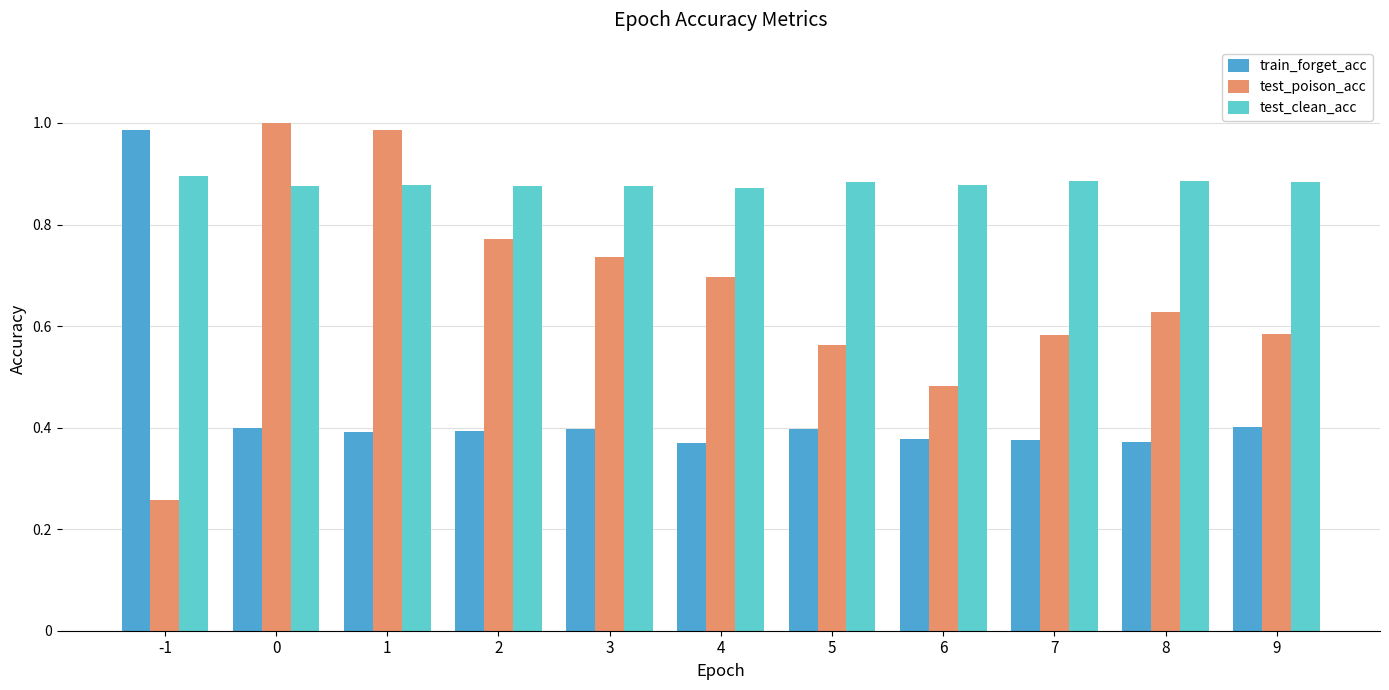

The value of test_clean_acc at 1 is 0.6. True or false?

False